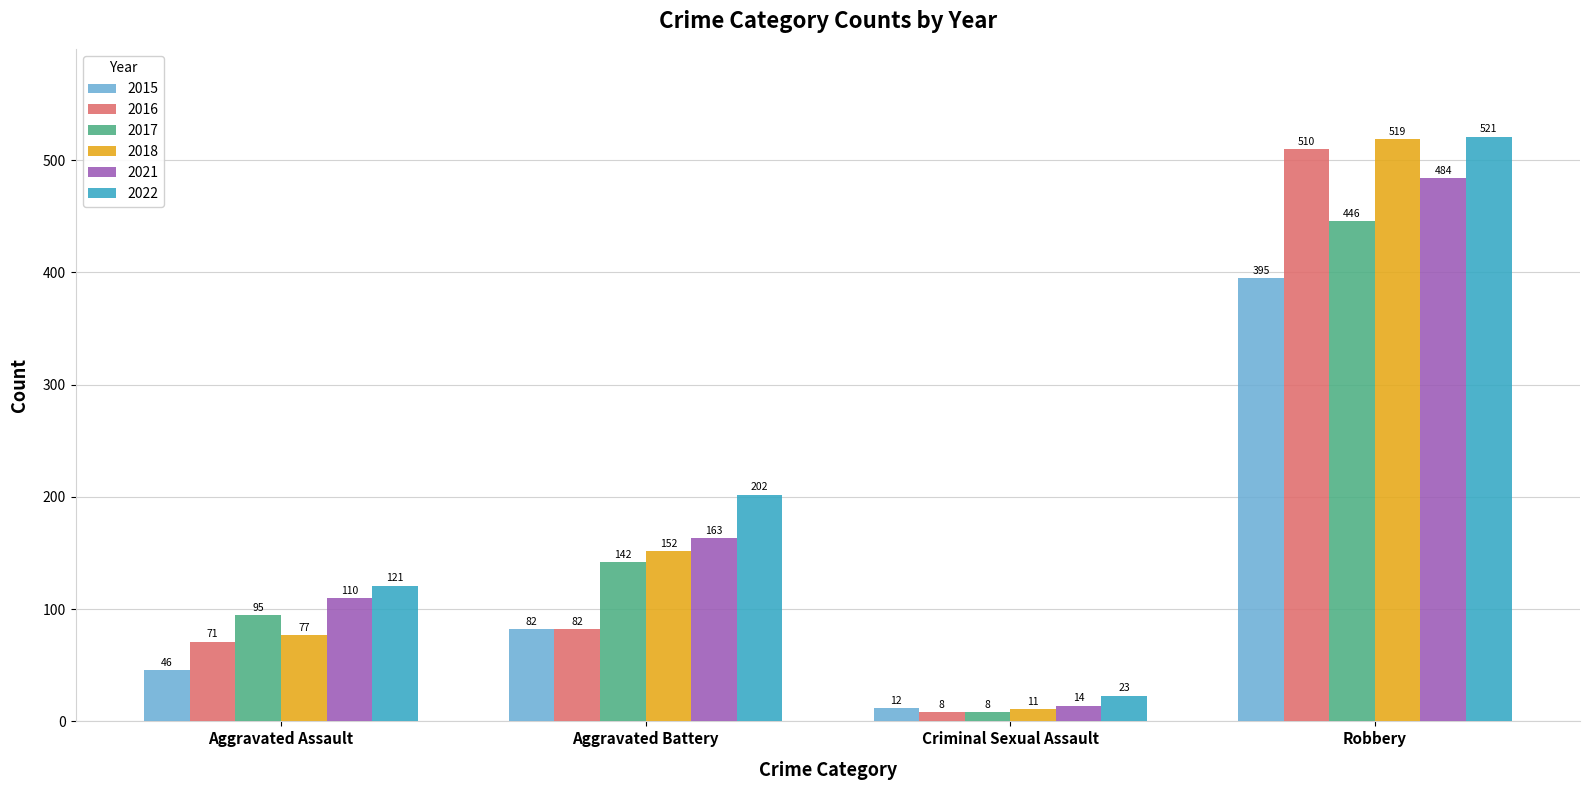

How many categories are shown in the chart?

4